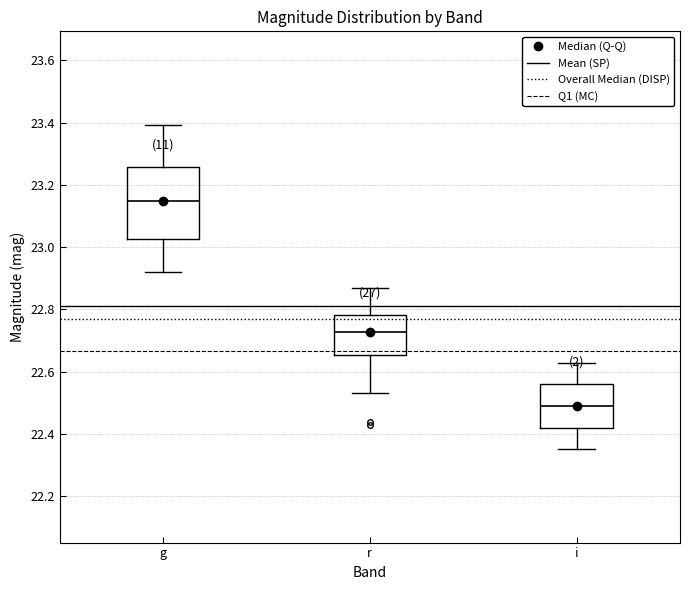

Where does the upper whisker of the box for r end on the y-axis? The values are not printed on the chart, so give them approximately, as read against the axis.

22.88